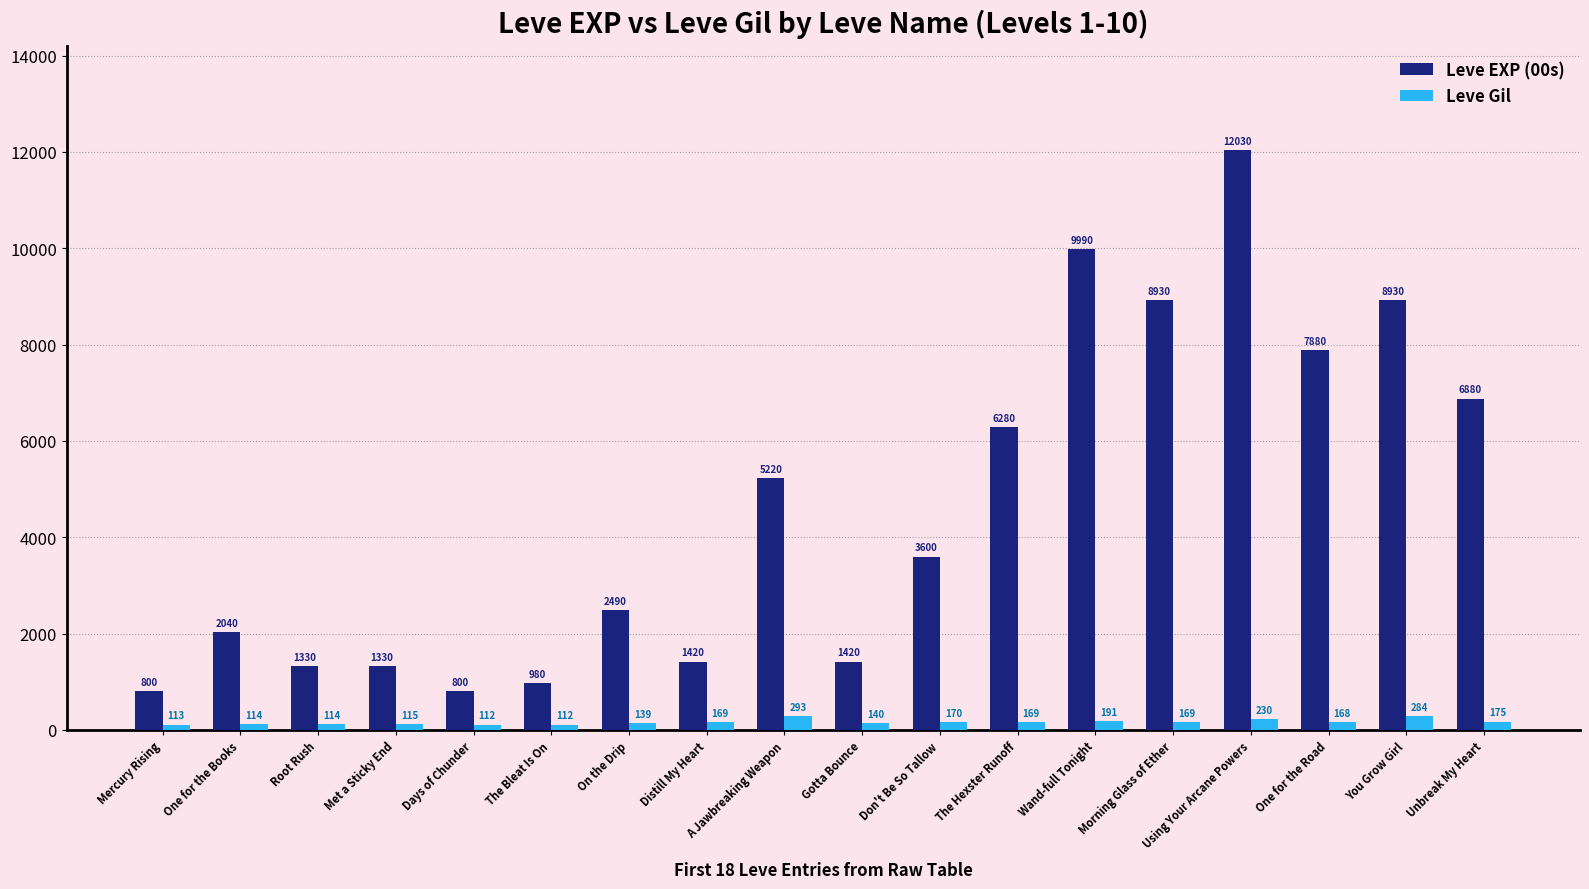

What is the highest value of the Leve EXP (00s) series?

12030